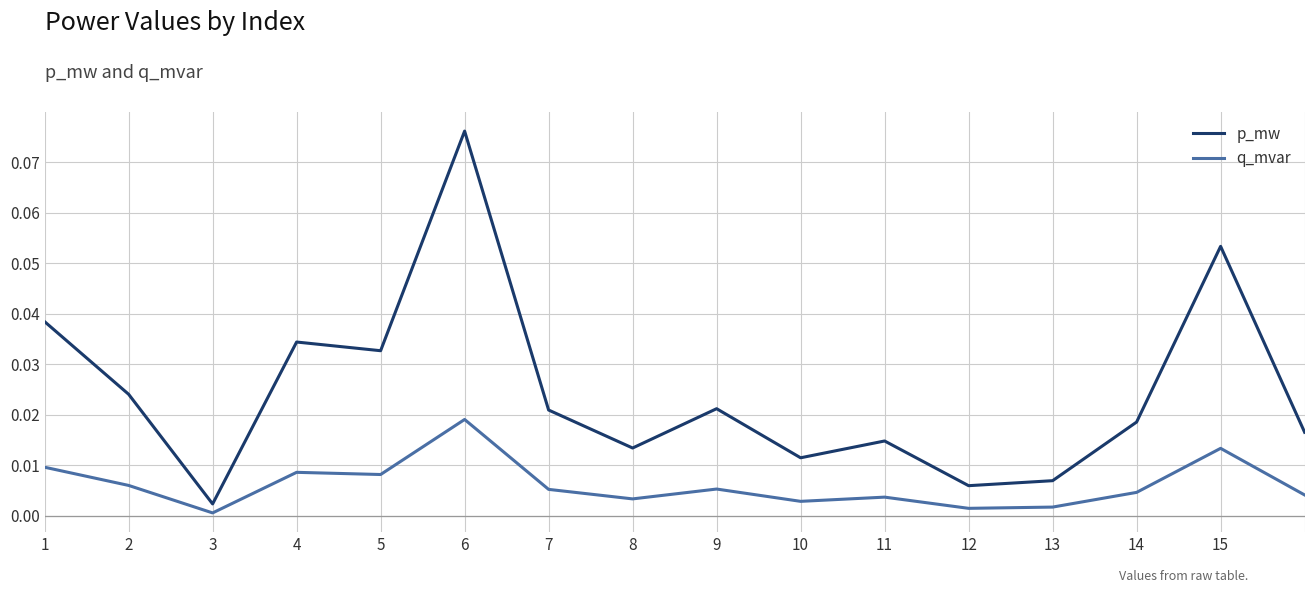

List the series in order of their peak value, lowest first.

q_mvar, p_mw